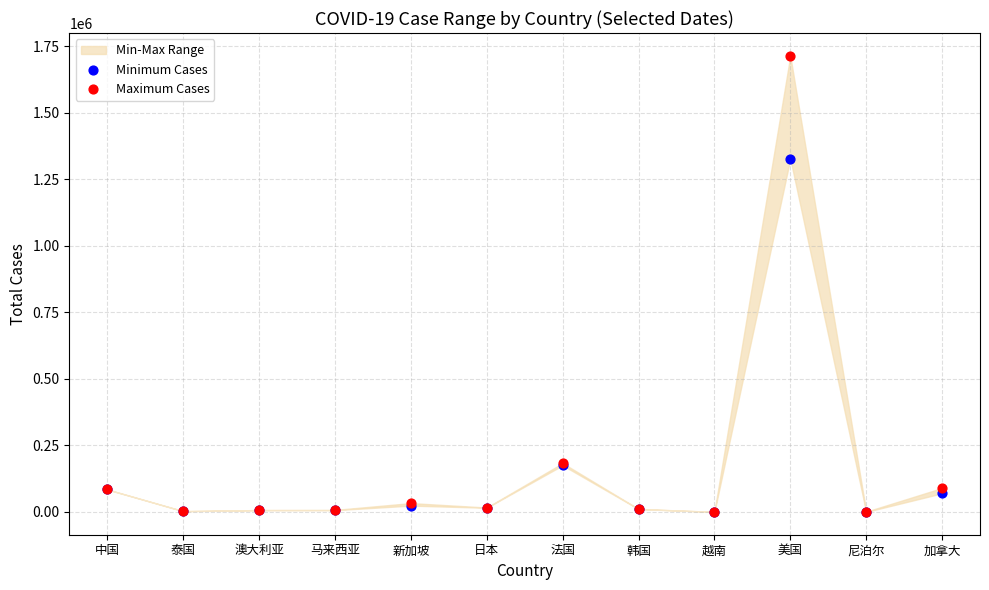

Across all series, what Y value is closest to 857181?

1327395